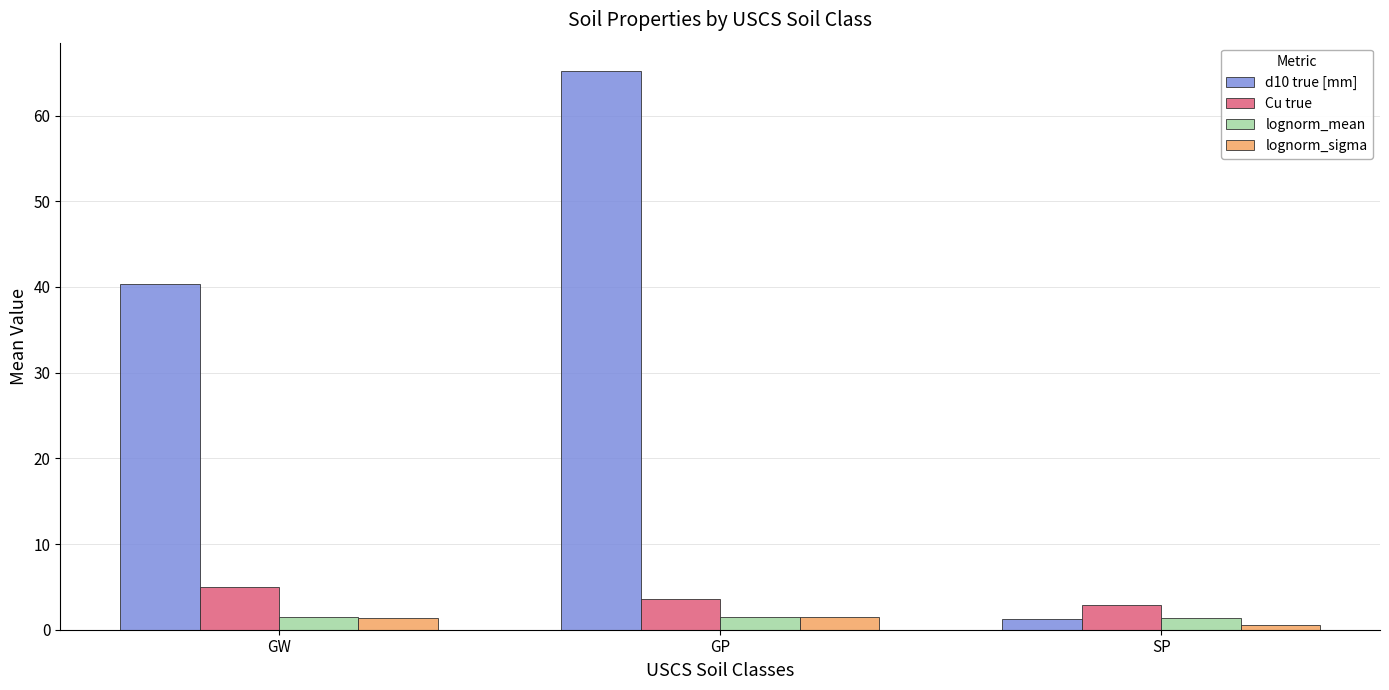

The value of d10 true [mm] at GW is 40.3. True or false?

True